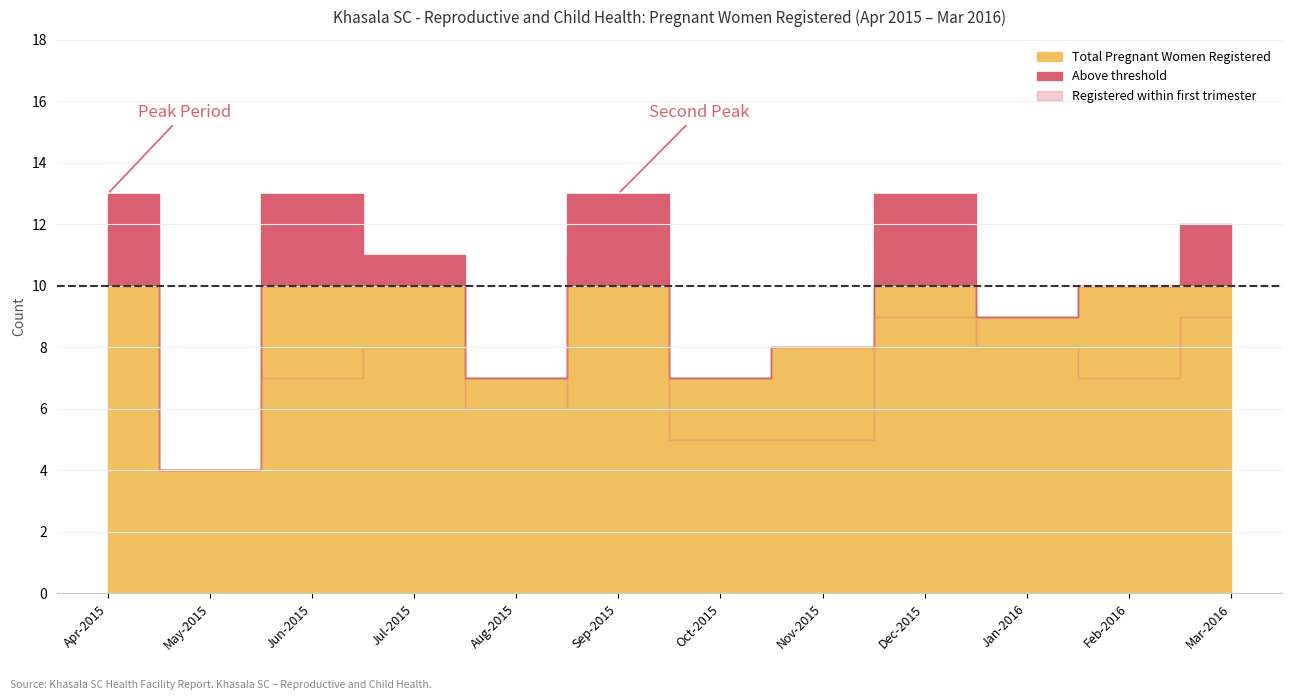

At which label is Registered within first trimester closest to 8?

Jul-2015